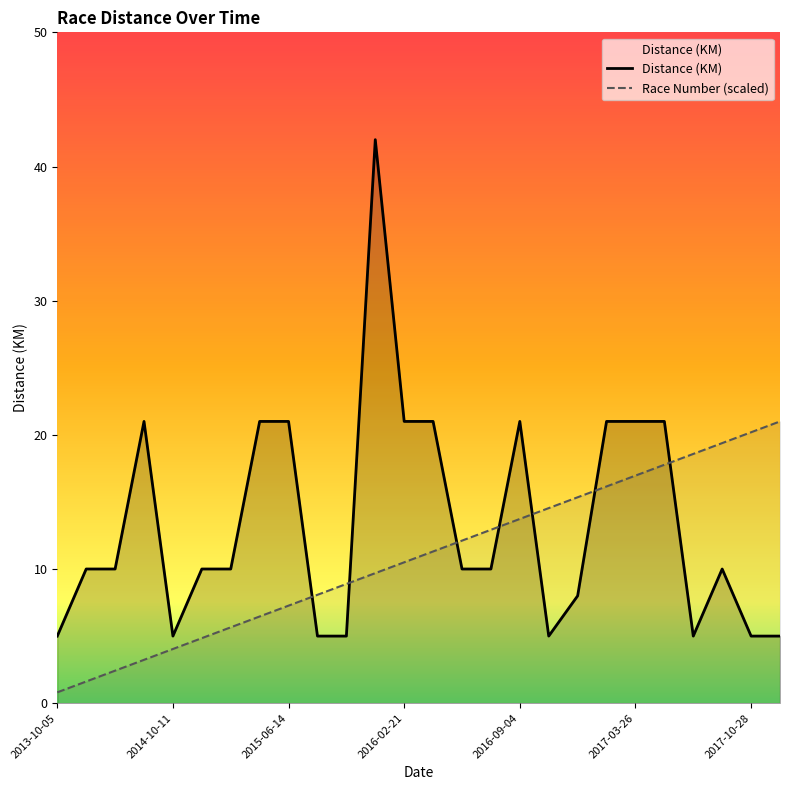

How many values in the Race Number (scaled) series exceed 11?

13